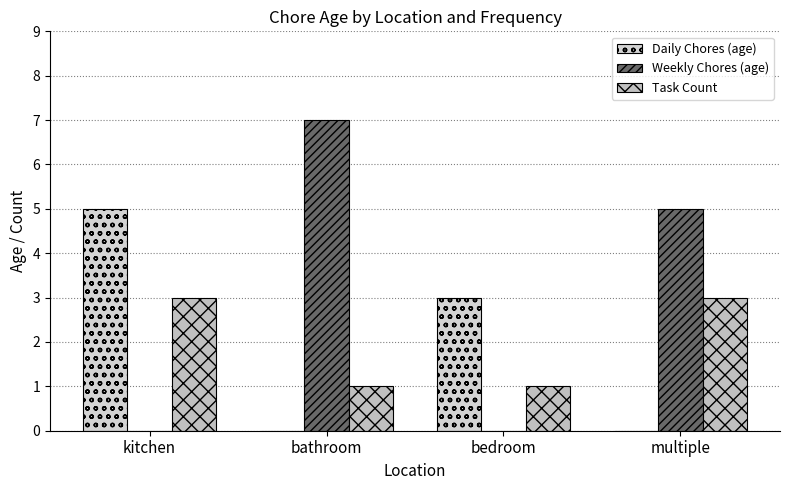

Count the number of categories in the chart.

4